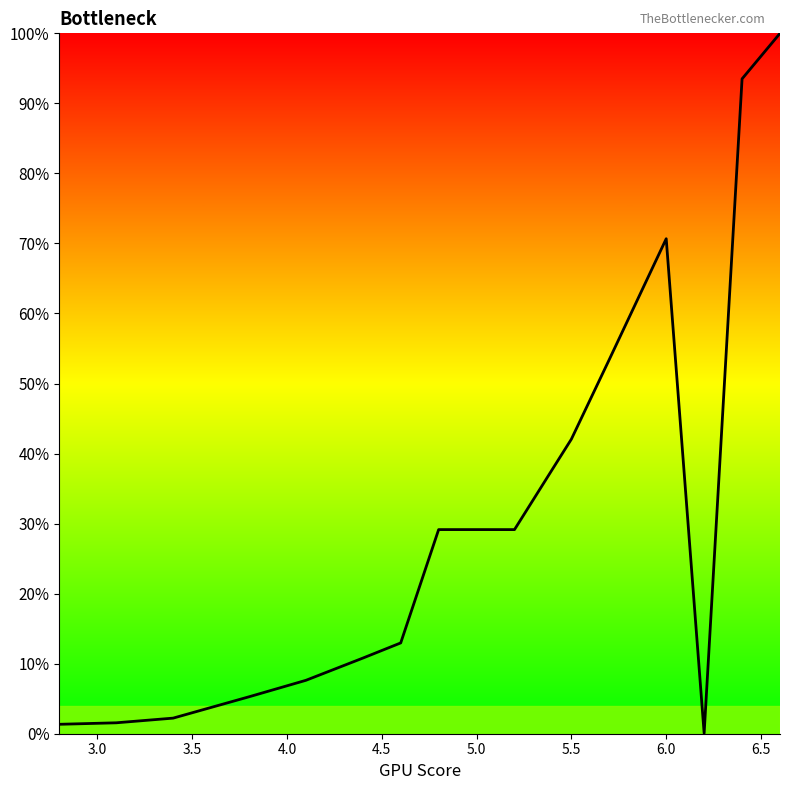

What is the difference between the maximum and minimum values?

99.9